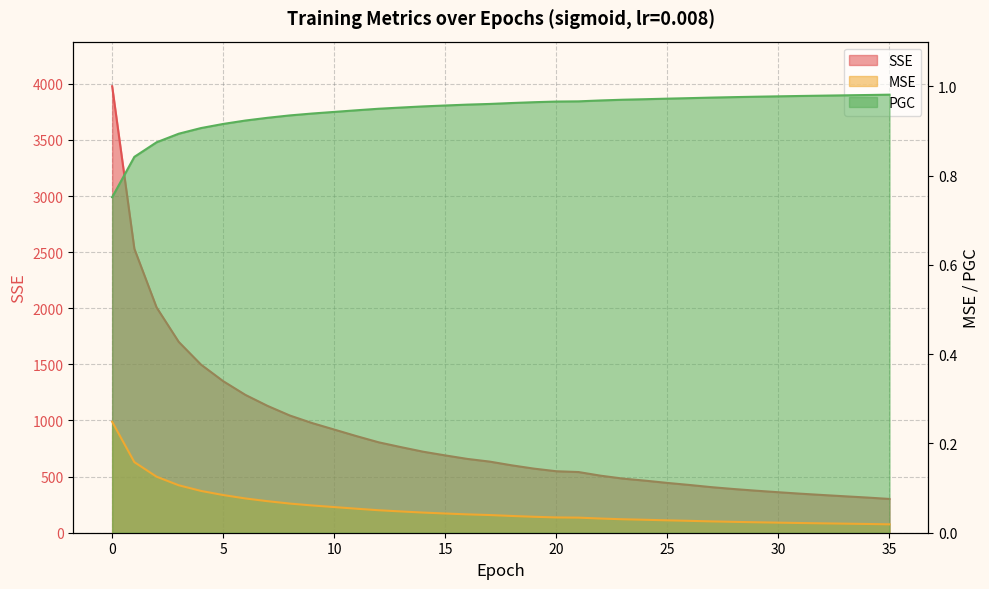

Which category has the lowest value in the MSE series?

35